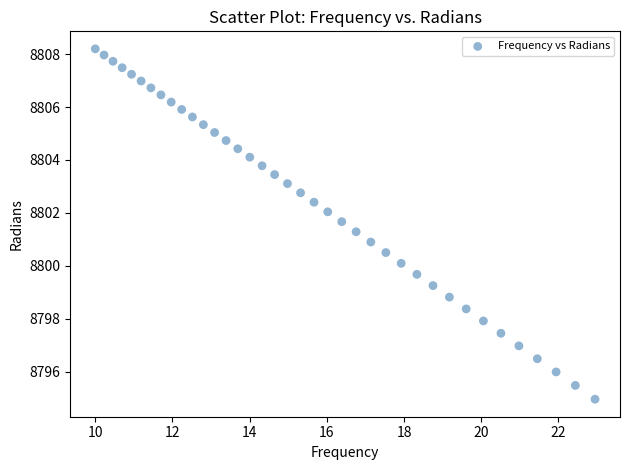

What is the range of Y values (max minus min)?

13.2